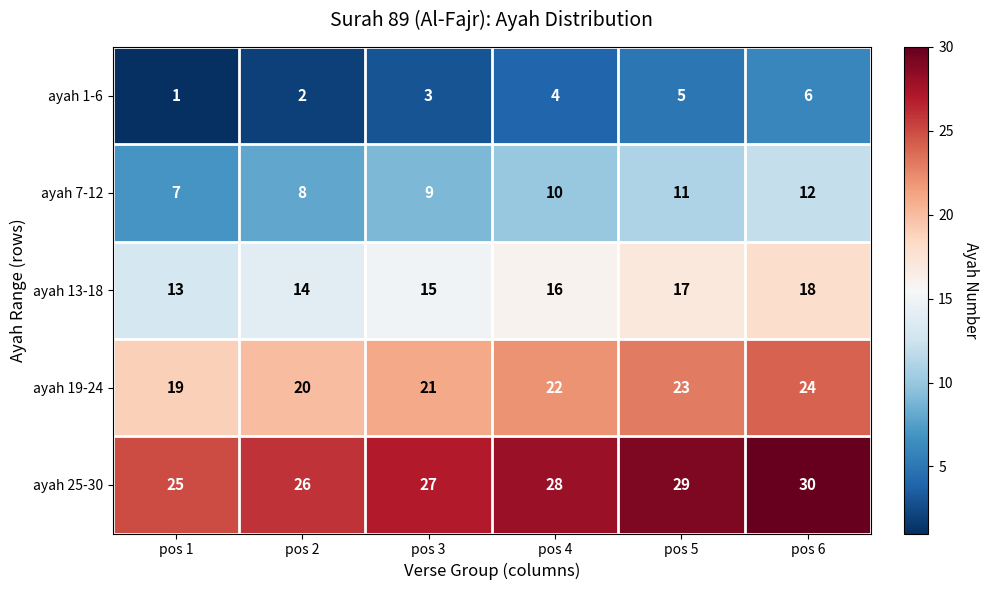

At which label is ayah 13-18 closest to 15?

pos 3